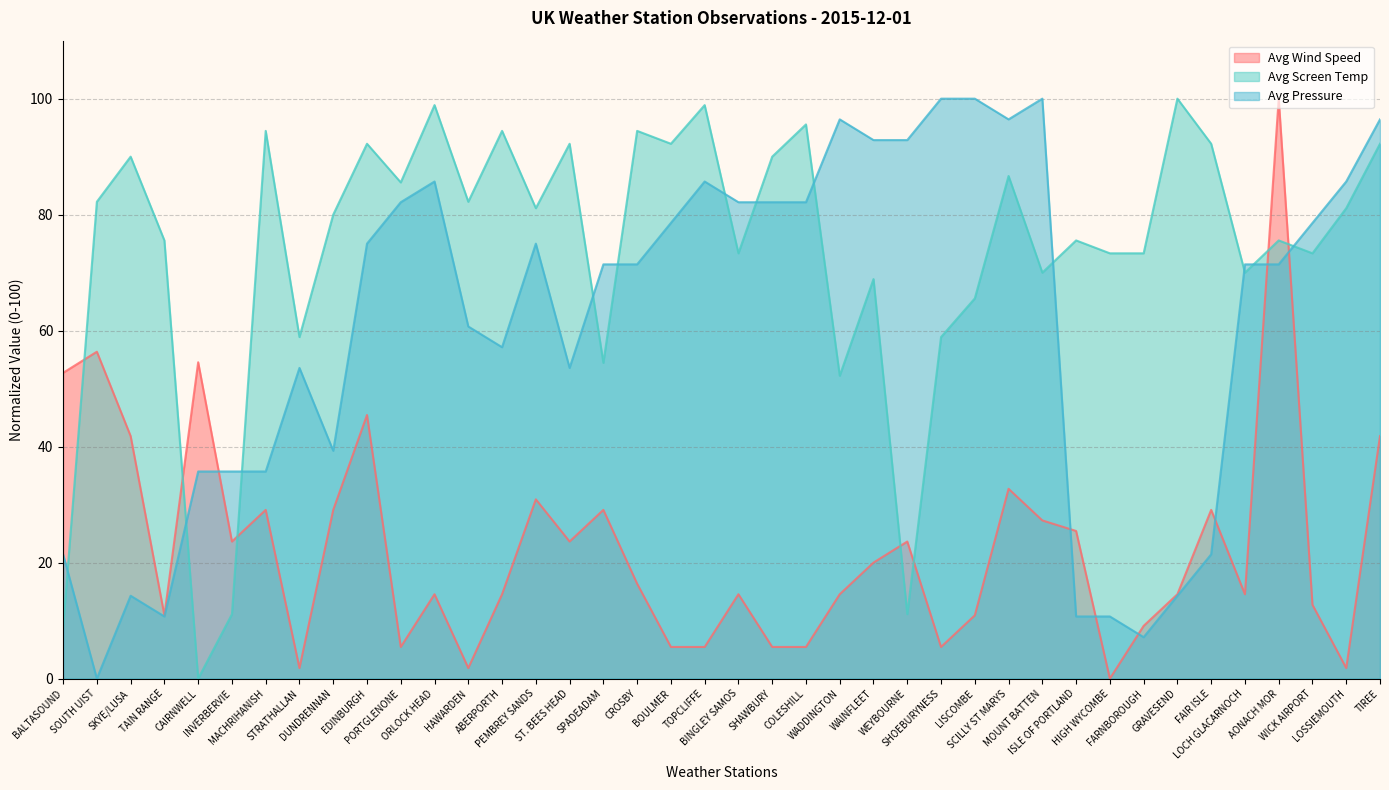

What is the total value across all series at LISCOMBE?

176.5